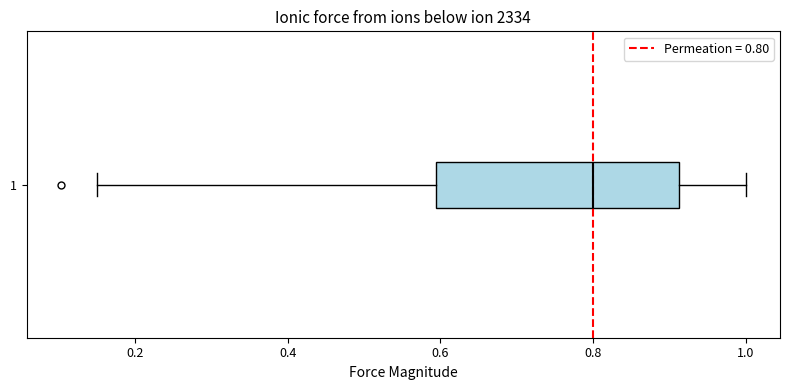

Transcribe this box plot: give where the median line is, the range the box spans, and where the two whiskers end, as read against the x-axis. The values are not printed on the chart, so give them approximately, as read against the axis.

median 0.80, box 0.60 to 0.92, whiskers 0.16 to 1.00